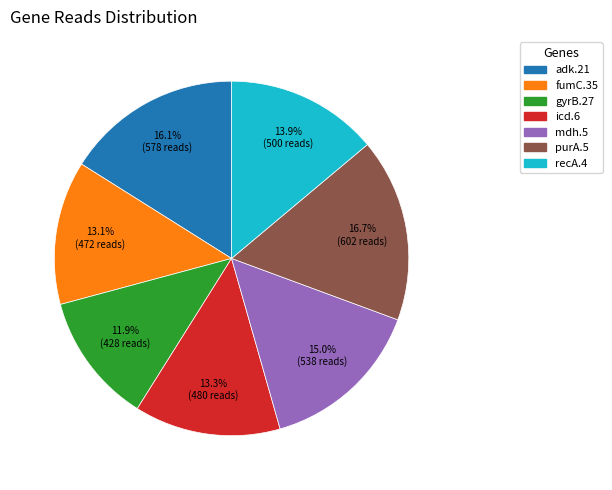

What is the smallest slice in the pie chart?

gyrB.27